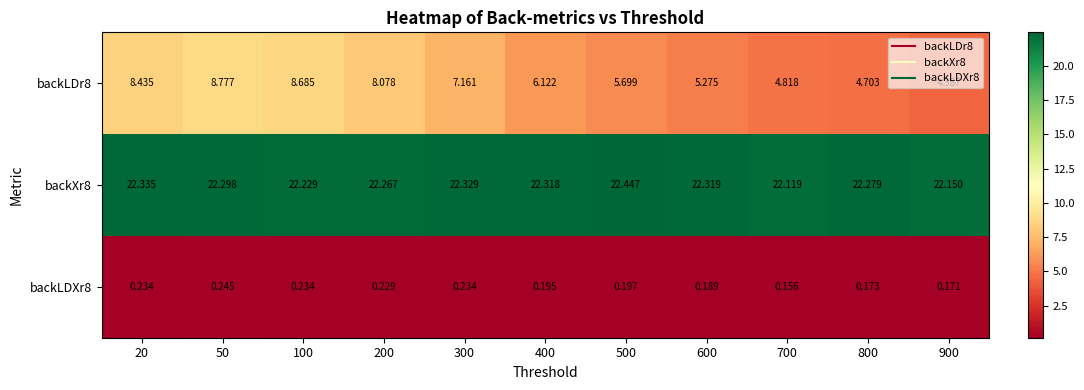

Which series has the largest total across all categories?

backXr8